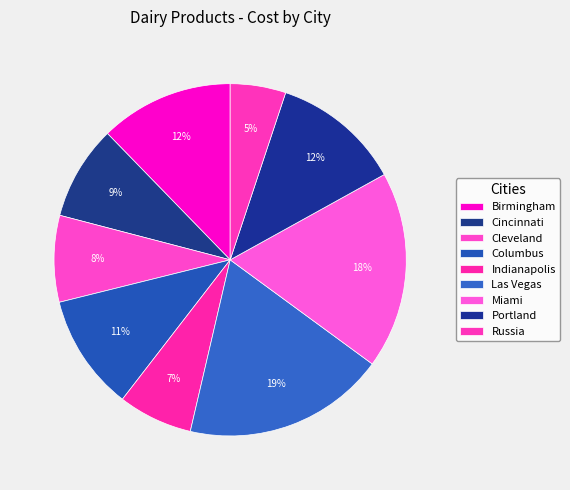

Is Russia the majority of the pie?

No